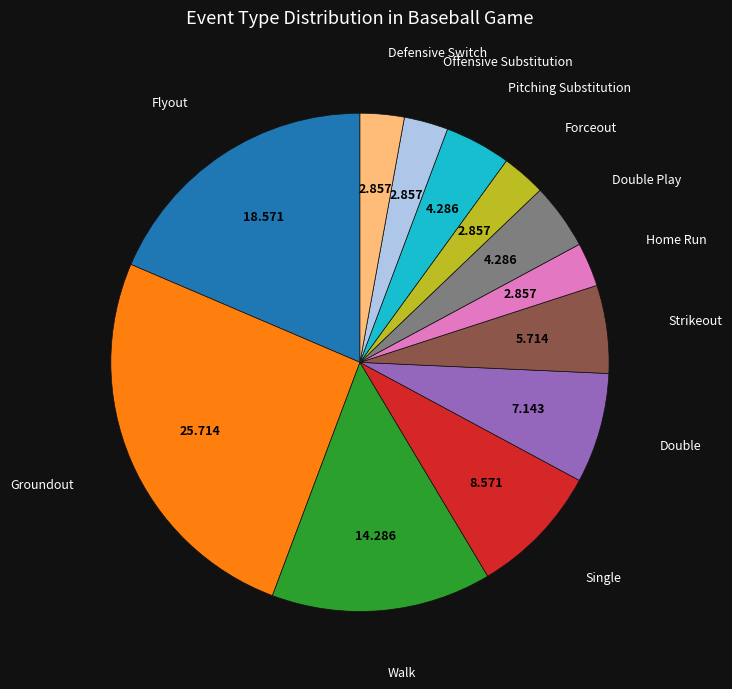

Is there any slice that represents more than half of the pie?

No